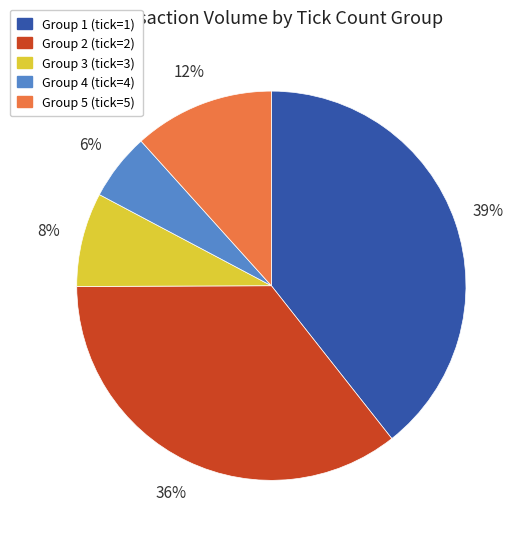

How many segments does this pie chart have?

5